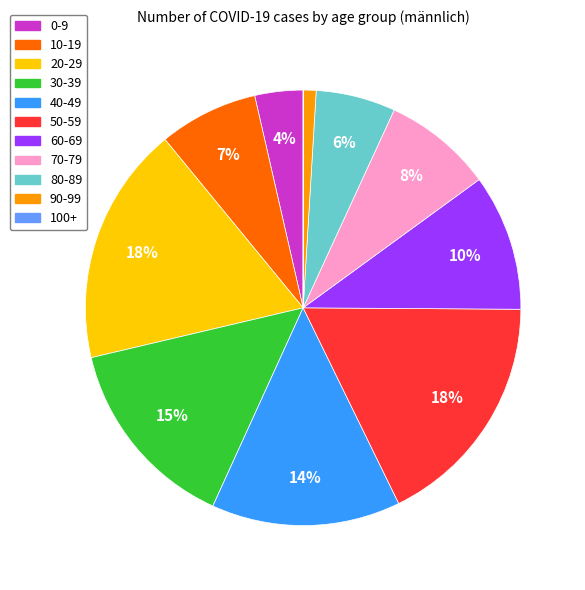

Combined, do 20-29 and 90-99 account for over 50%?

No